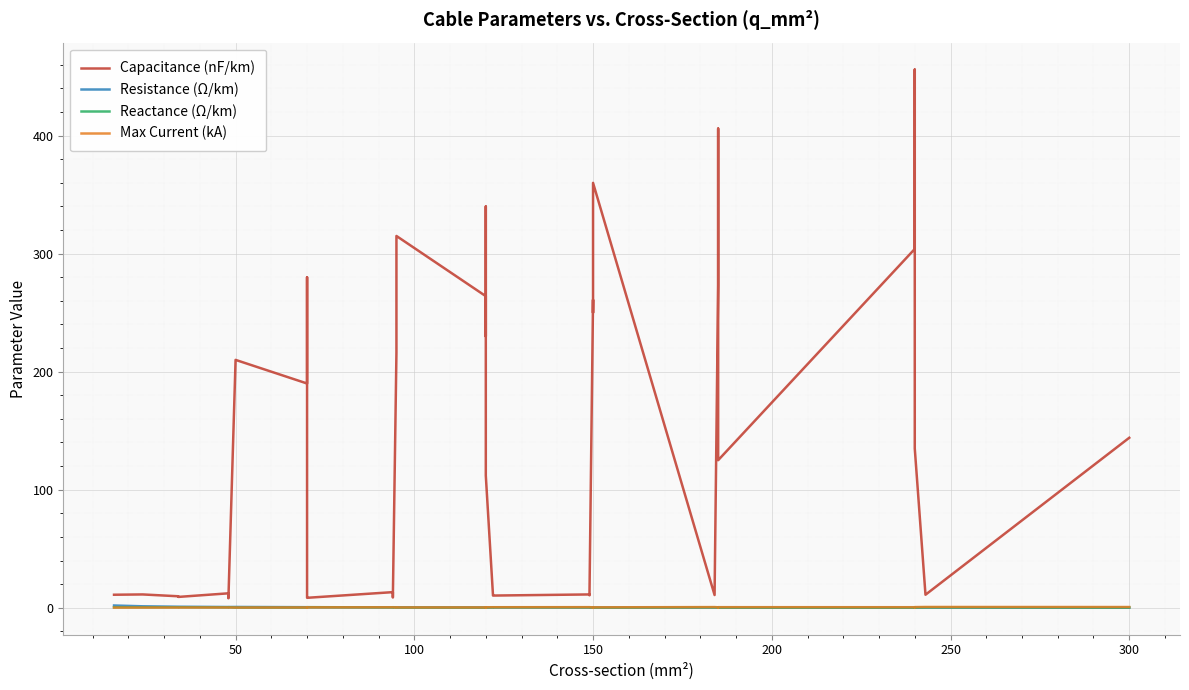

True or false: Capacitance (nF/km) and Max Current (kA) cross at least once.

False